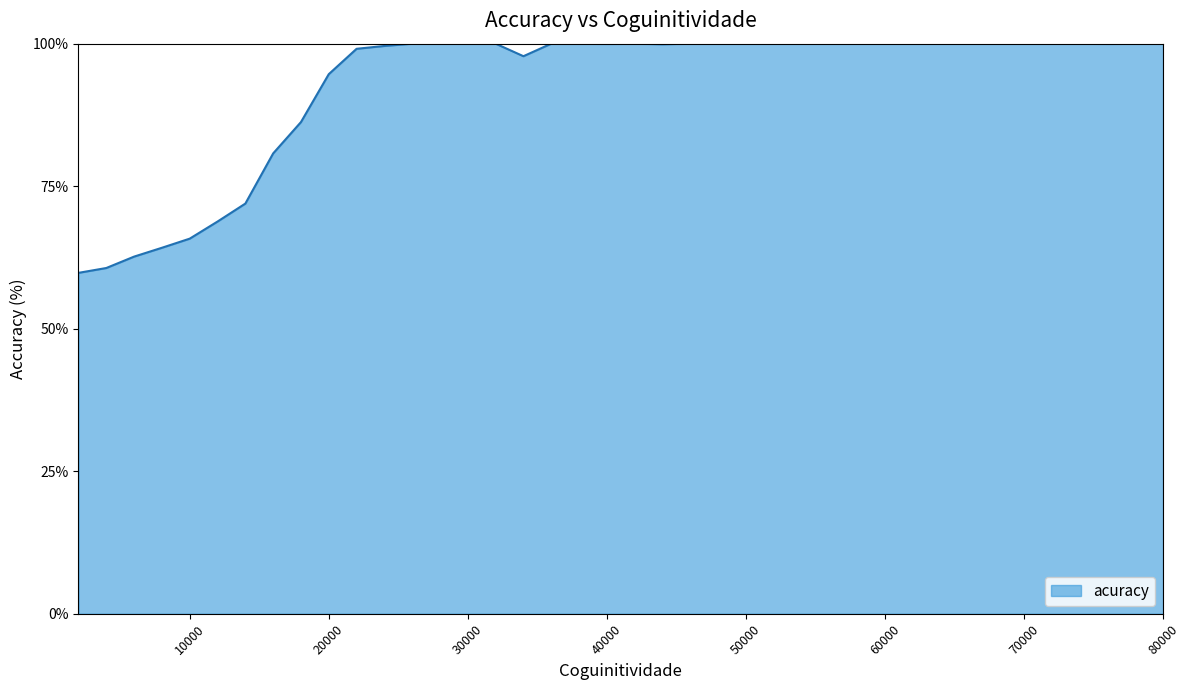

What is the minimum value shown in the chart?

59.8